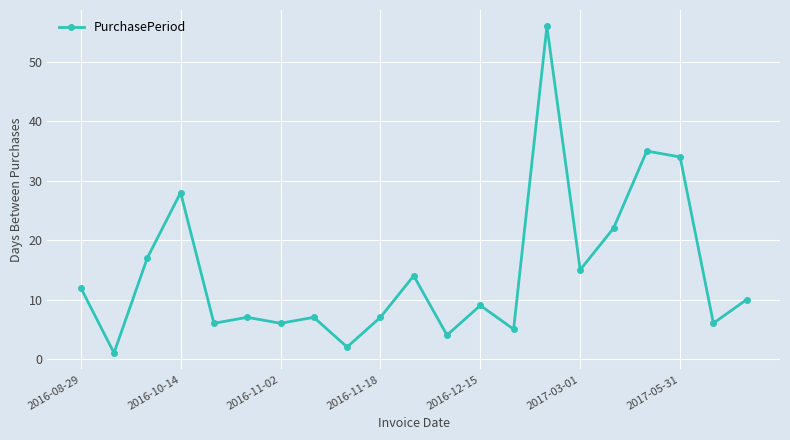

True or false: the data has more than 0 interior local peaks.

True